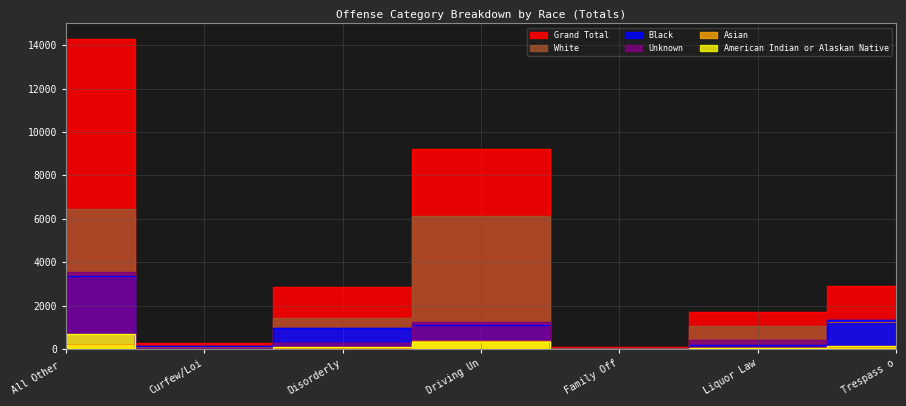

How many distinct data groups are displayed?

6